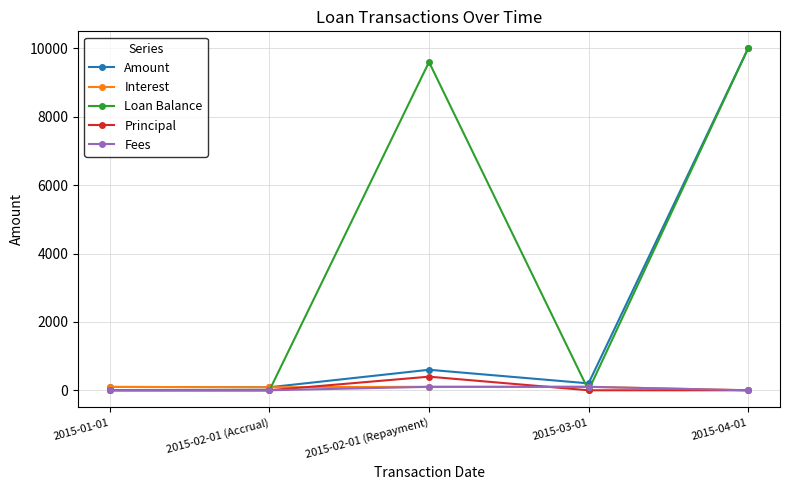

At how many categories does at least one series exceed 5419?

2